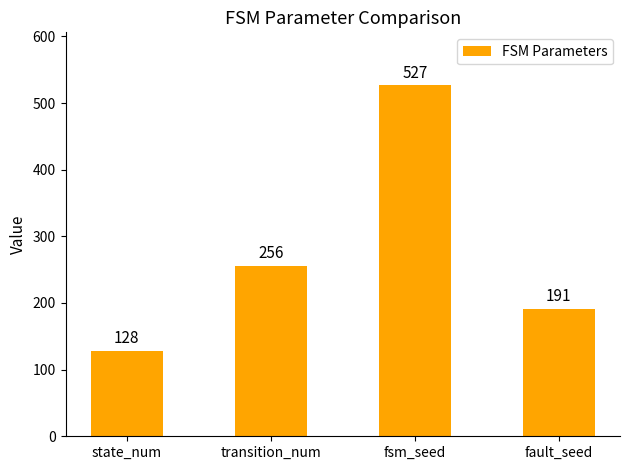

At which category does the chart reach its peak across all series?

fsm_seed